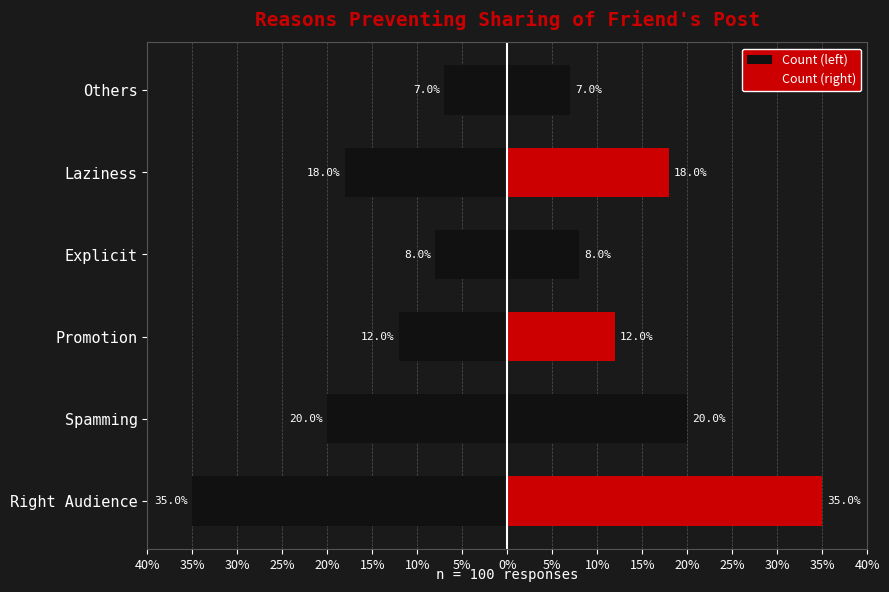

Is the value of Count (left) at Laziness greater than the value of Count (right) at Explicit?

No